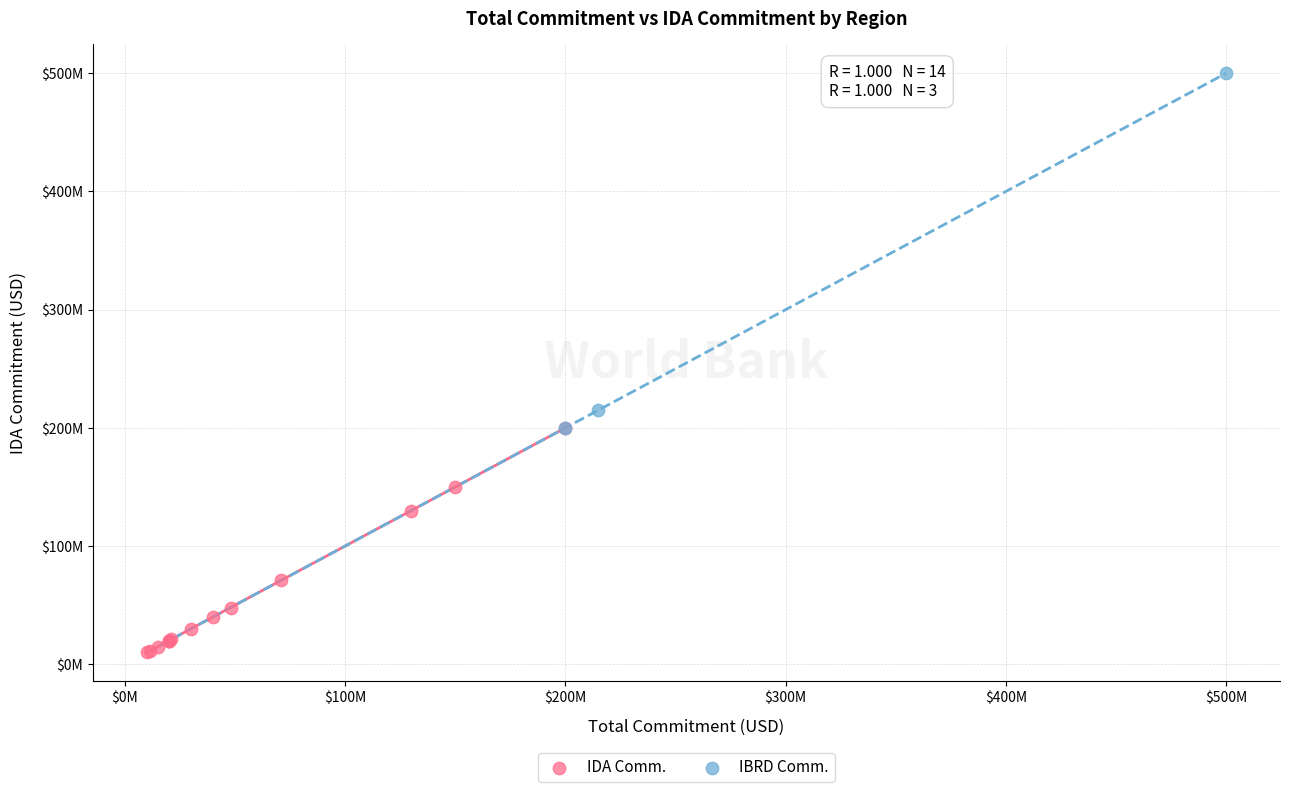

What are all the series names shown in the legend?

IDA Comm., IBRD Comm.